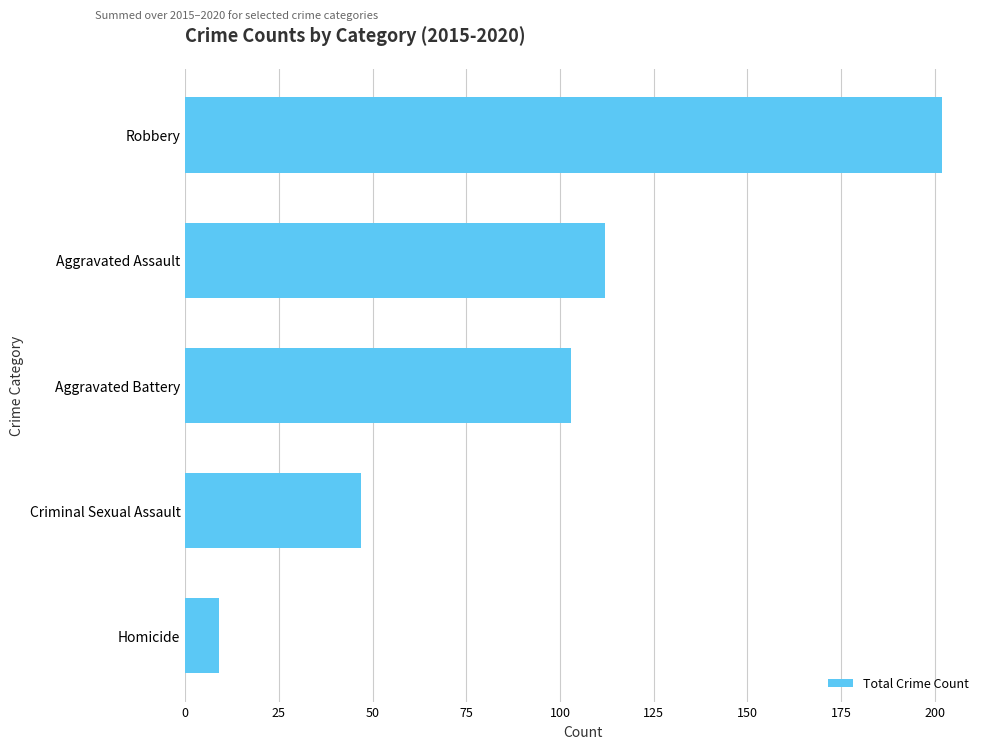

Rank the categories by value from highest to lowest.

Robbery, Aggravated Assault, Aggravated Battery, Criminal Sexual Assault, Homicide